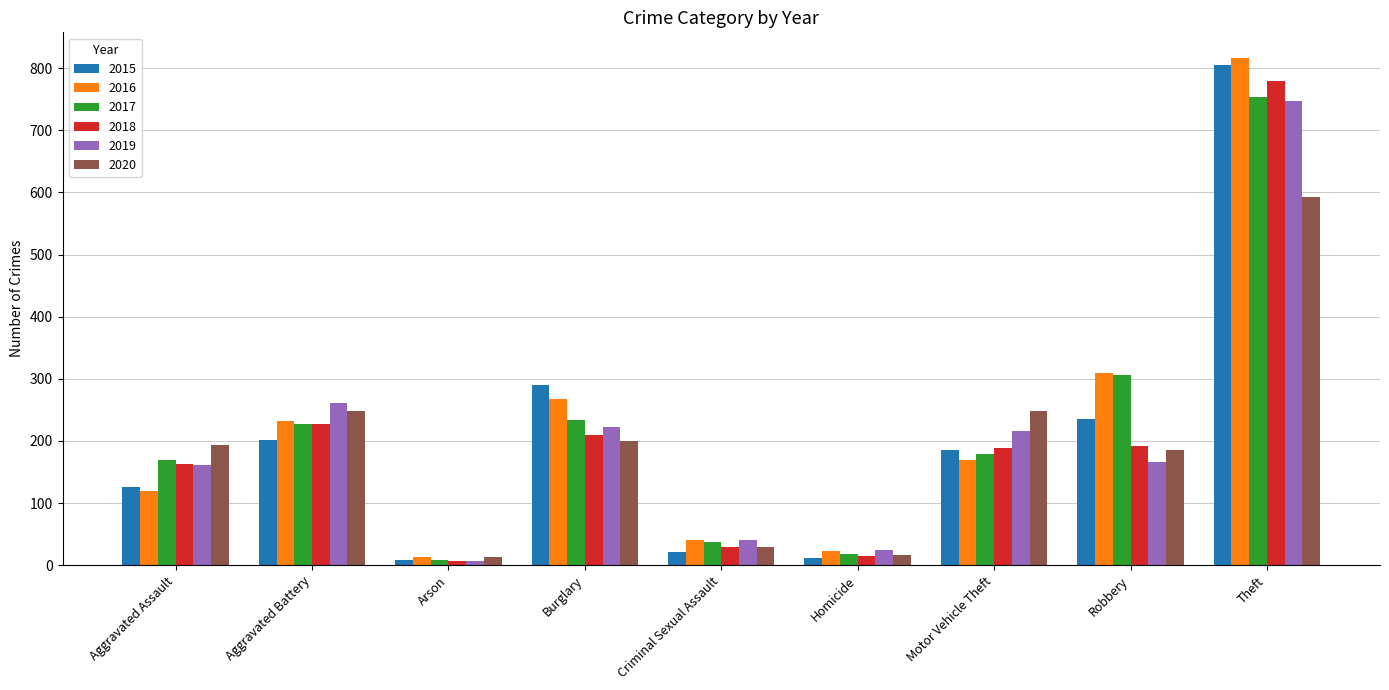

At which label does 2017 reach its minimum?

Arson